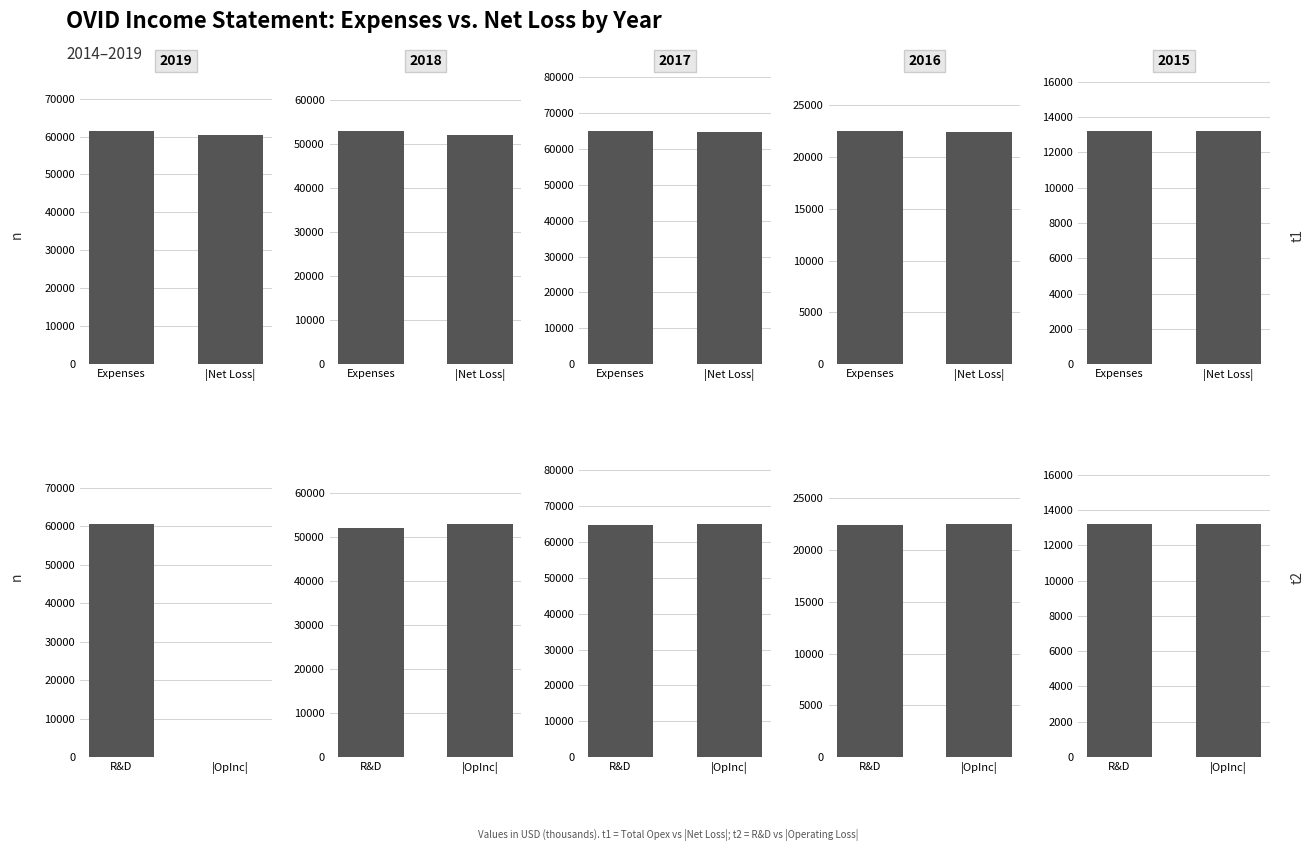

The value of Total Operating Expenses at 2019 is 61400. True or false?

True